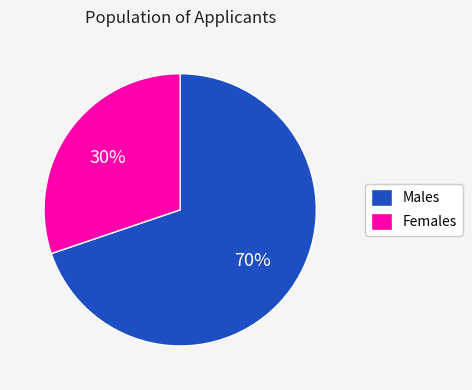

Is the sum of Males and Females greater than half?

Yes